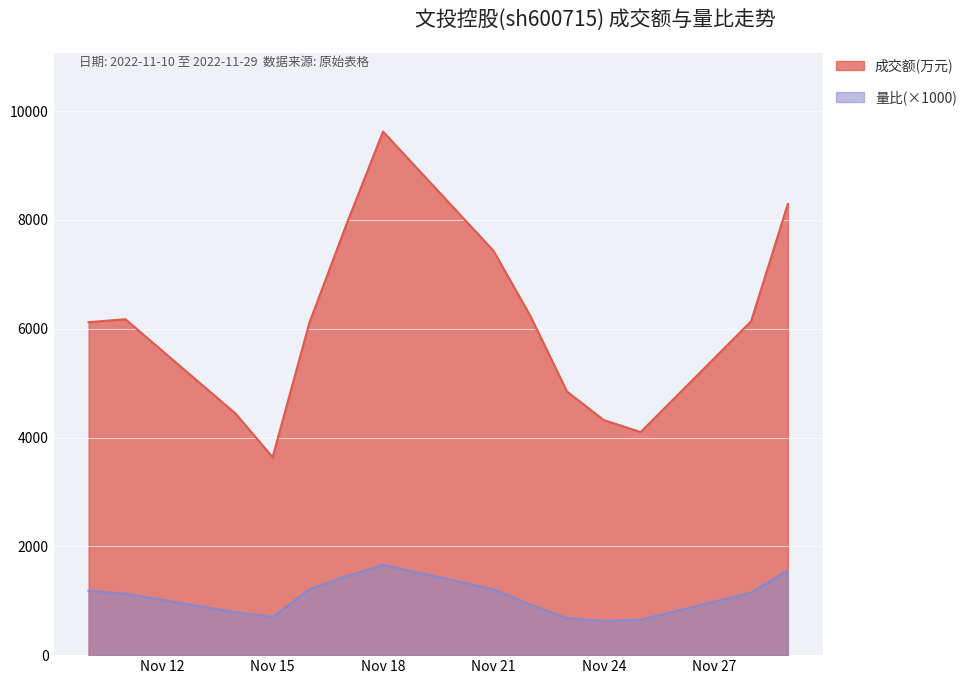

True or false: 成交额(万元) and 量比 cross at least once.

False